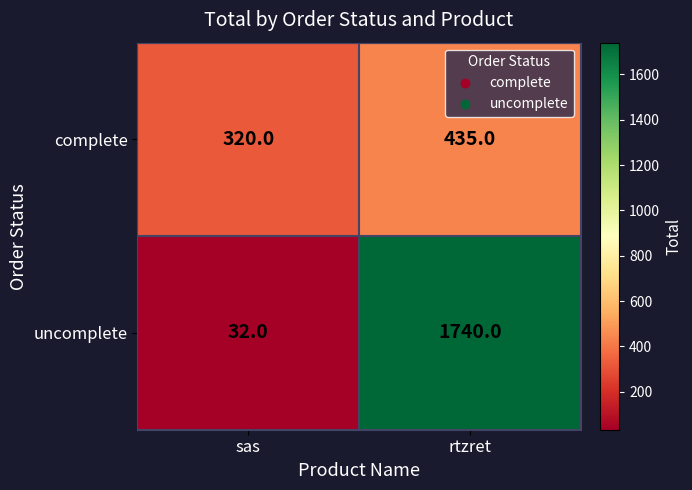

Which series changed the most between sas and rtzret?

uncomplete